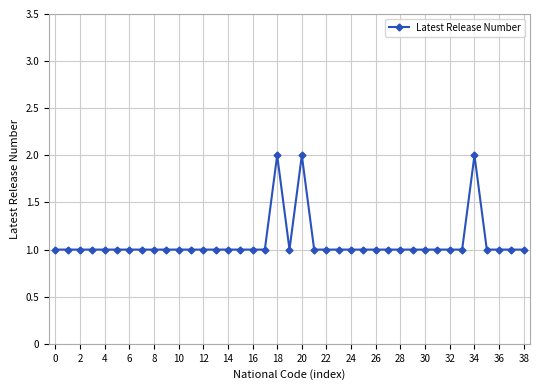

Does the chart display data point markers on the line(s)?

Yes